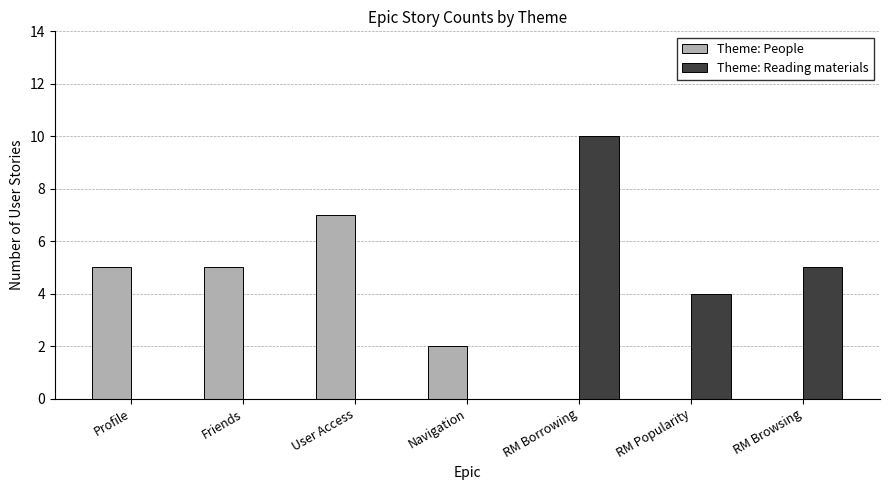

What are all the series names shown in the legend?

Theme: People, Theme: Reading materials